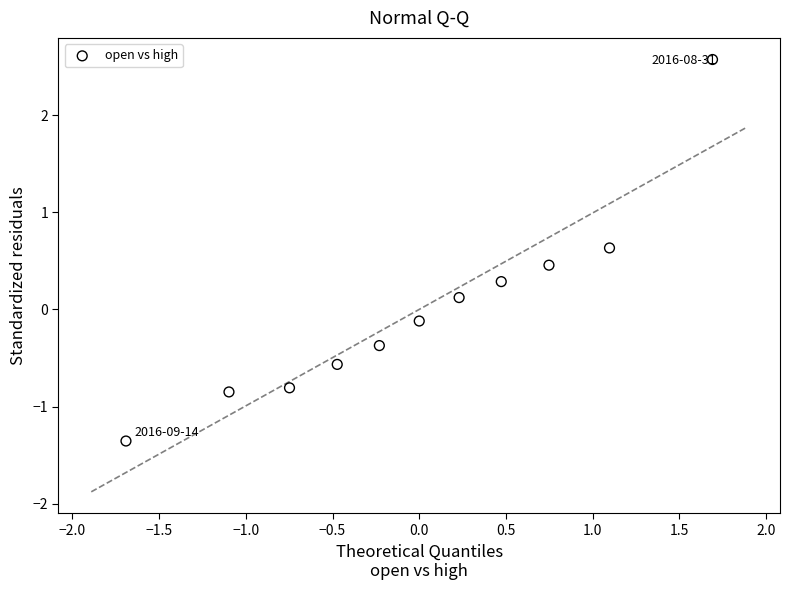

What is the range of X values (max minus min)?

3.4